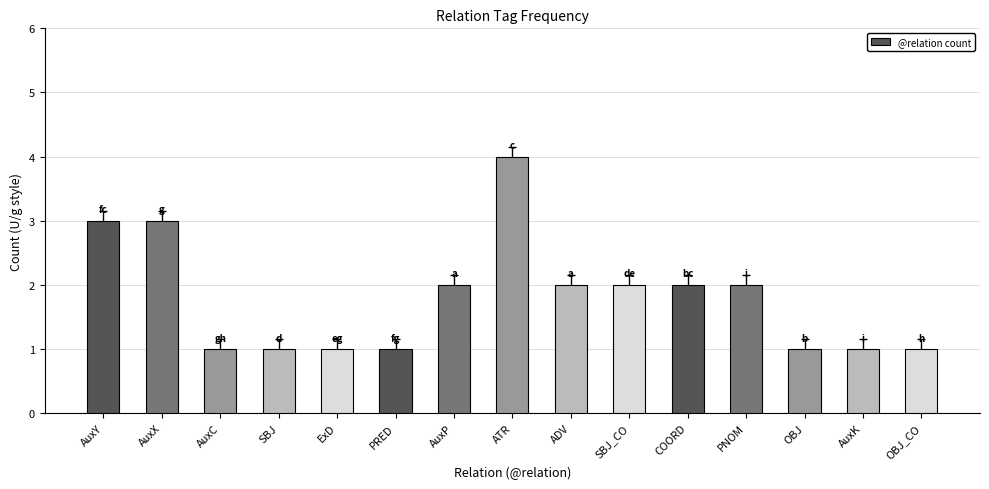

The chart shows a value of 2 at COORD. True or false?

True